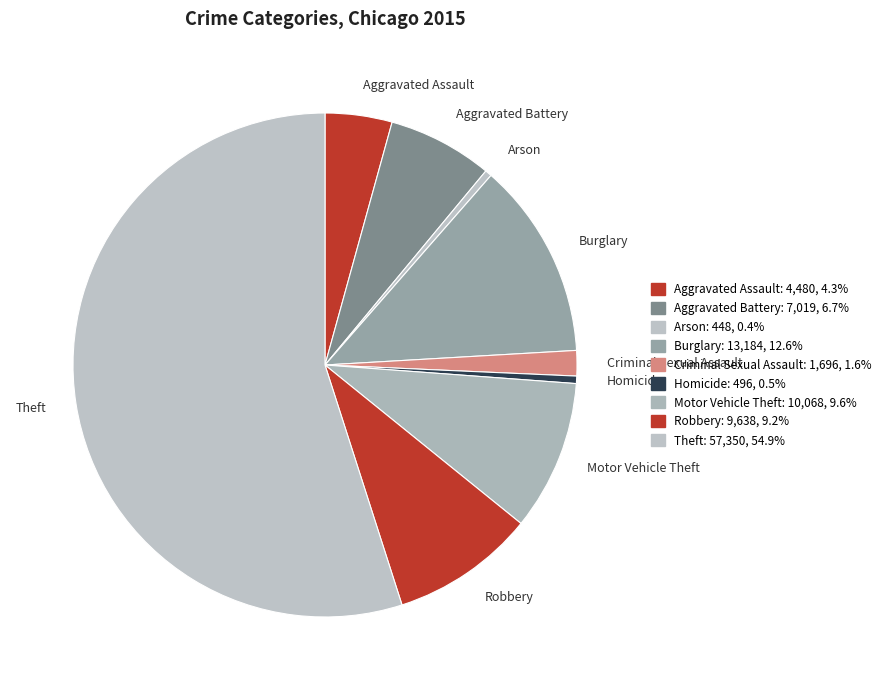

Is the sum of Arson and Criminal Sexual Assault greater than half?

No